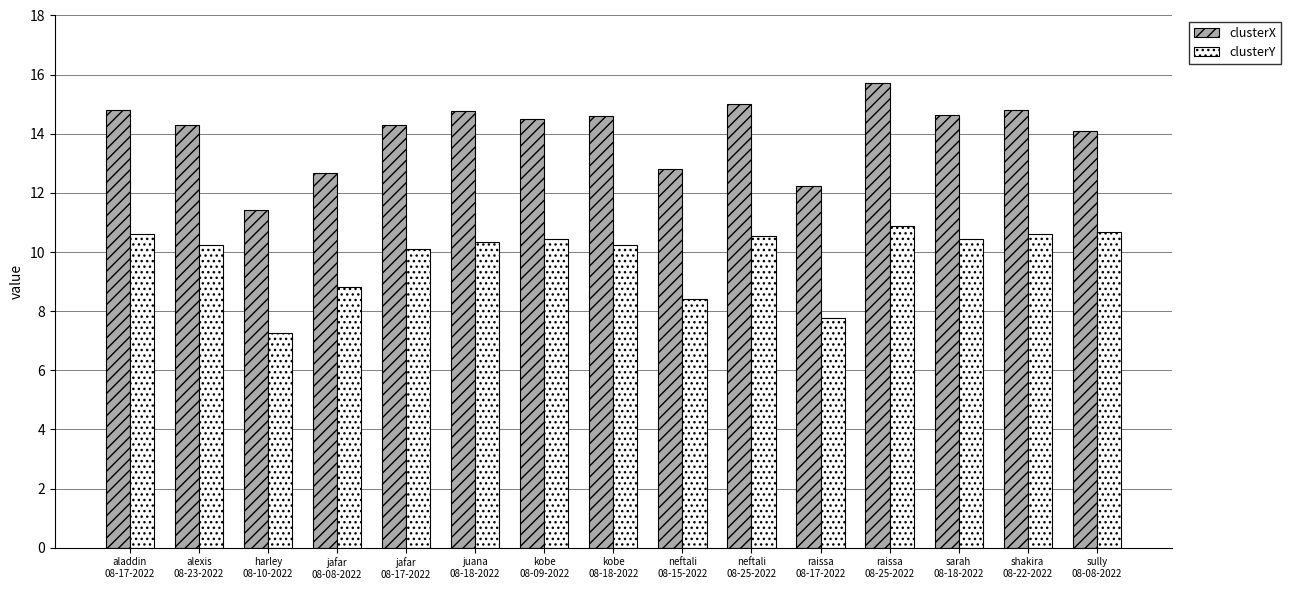

How many bars are there in each group?

2